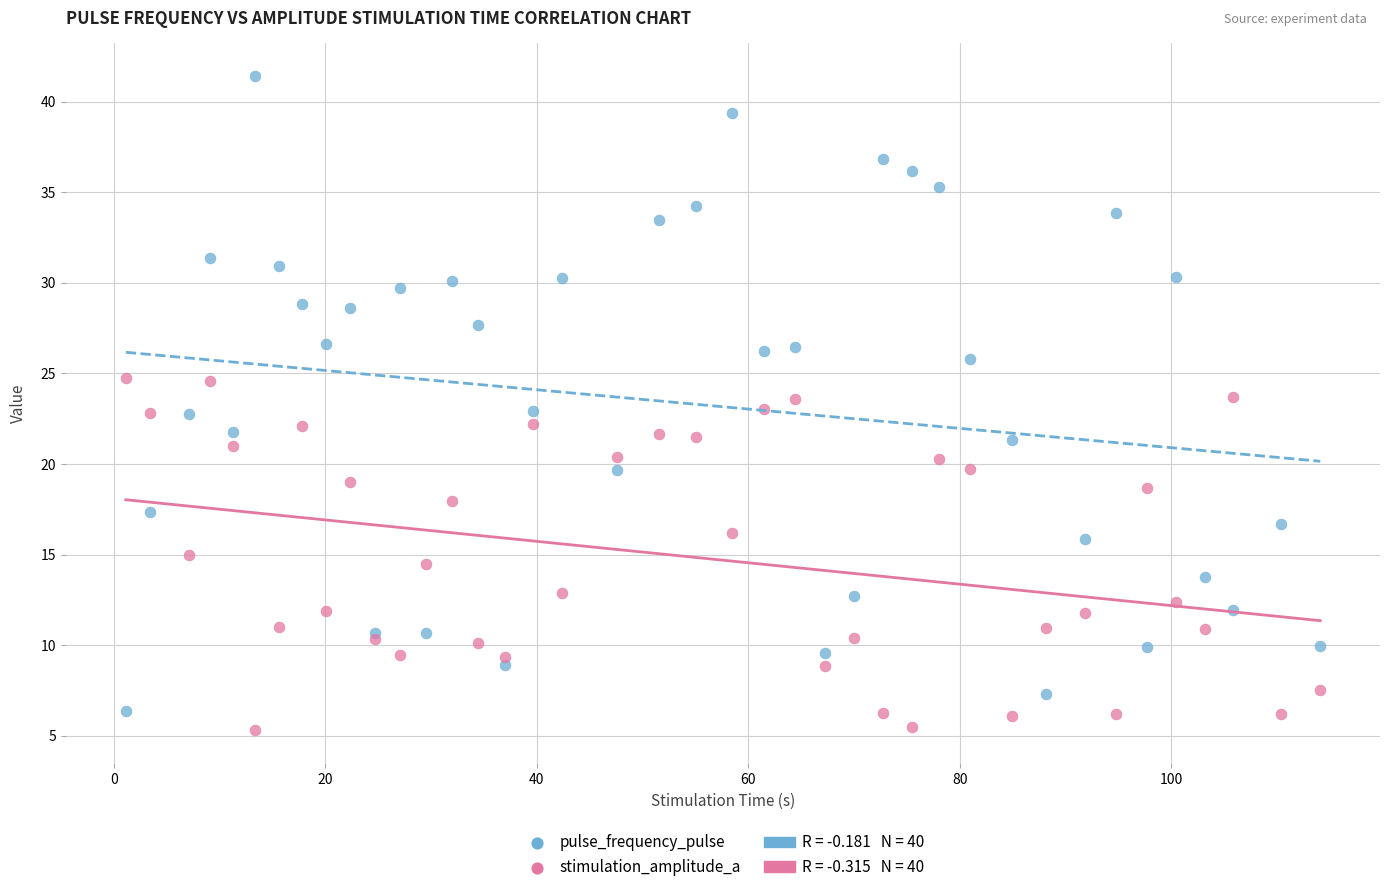

Which series contains the lowest Y value?

stimulation_amplitude_a